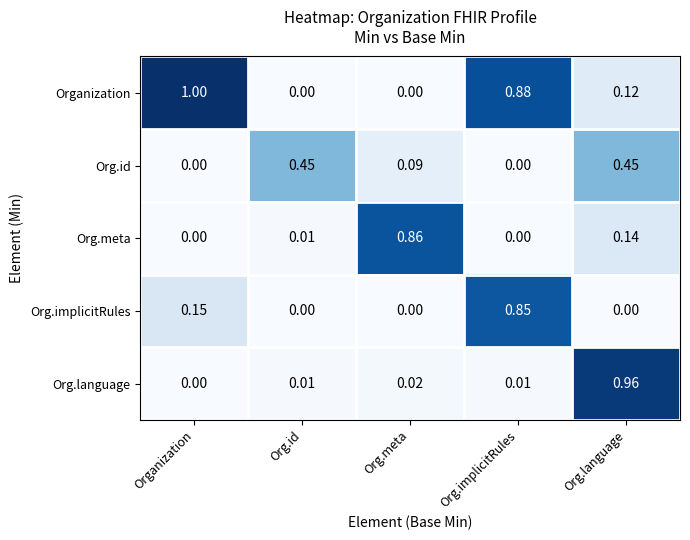

Which label corresponds to the largest value in the chart?

Organization